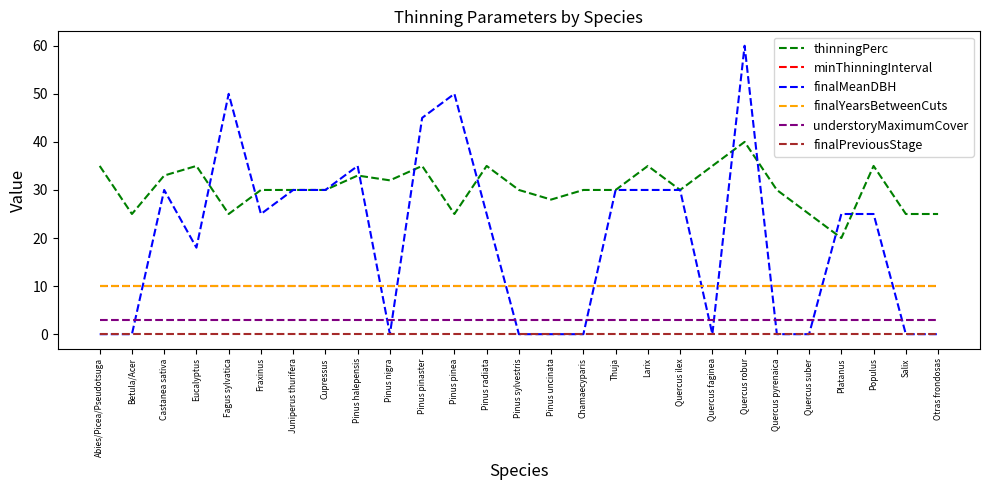

Does the chart display data point markers on the line(s)?

No